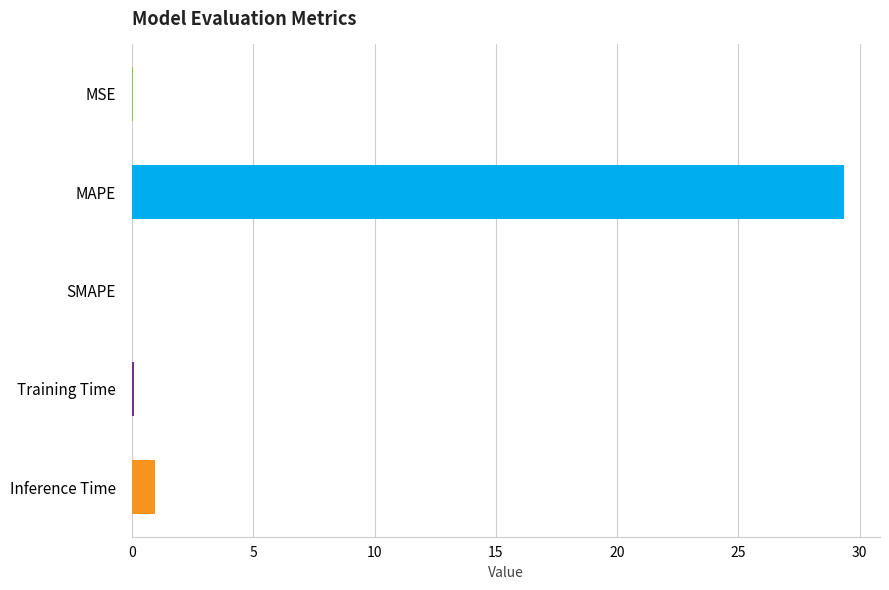

The chart shows a value of 29.4 at MAPE. True or false?

True